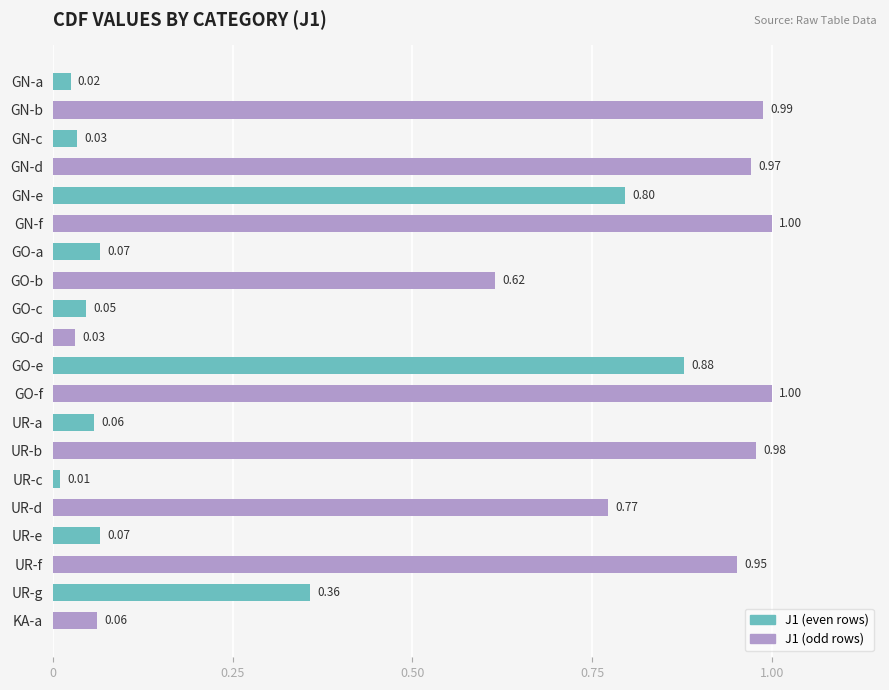

What is the maximum value shown in the chart?

1.0